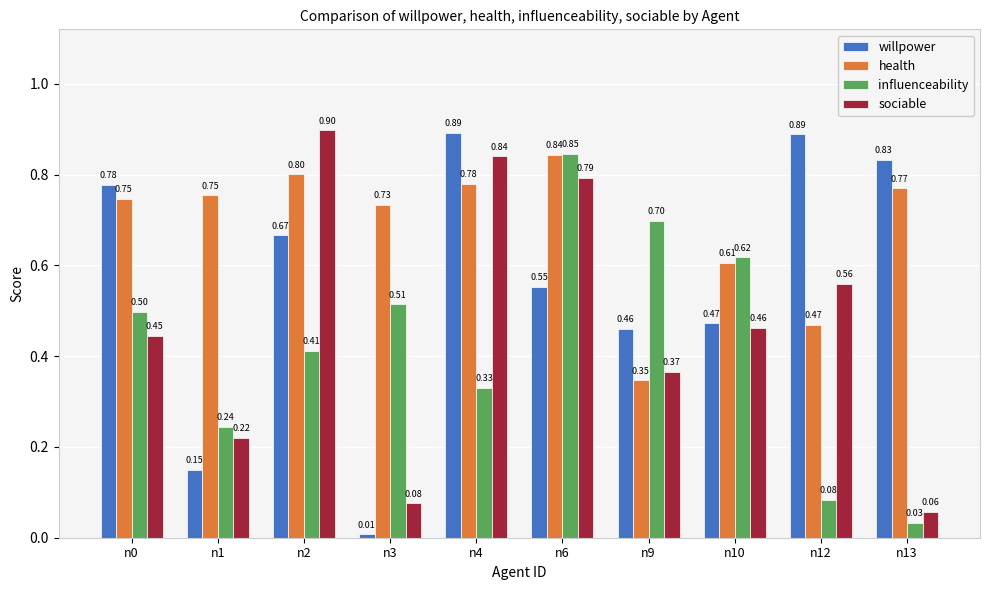

Which category has the lowest value across all series?

n3